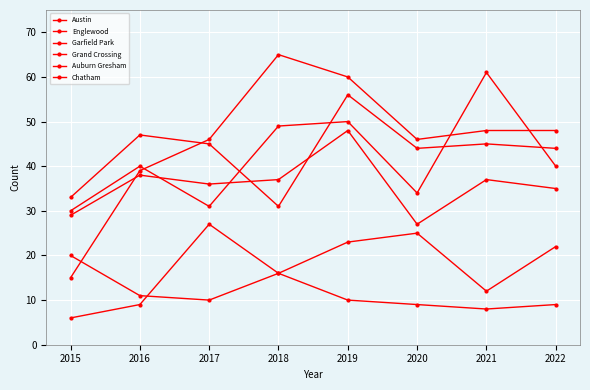

Where does the Chatham series first go above 22?

2017